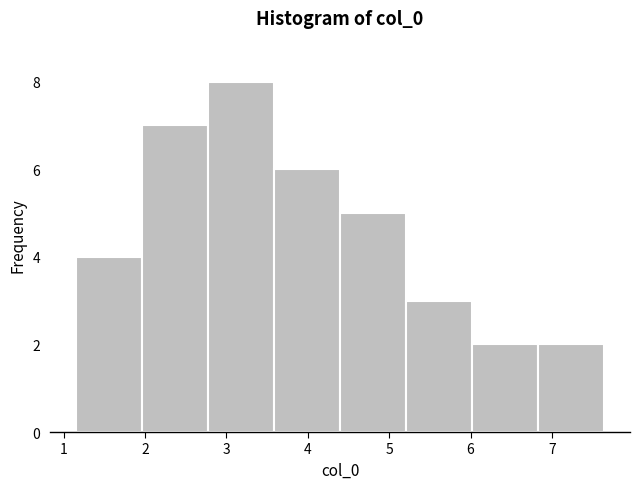

Reading left to right, transcribe this chart: for each bar, give the range it covers on the x-axis and its height. Neither the bar edges nor the heights are printed on the chart, so give them approximately, as read against the axes.

1.2 to 2.0: 4
2.0 to 2.8: 7
2.8 to 3.6: 8
3.6 to 4.4: 6
4.4 to 5.2: 5
5.2 to 6.0: 3
6.0 to 6.8: 2
6.8 to 7.6: 2